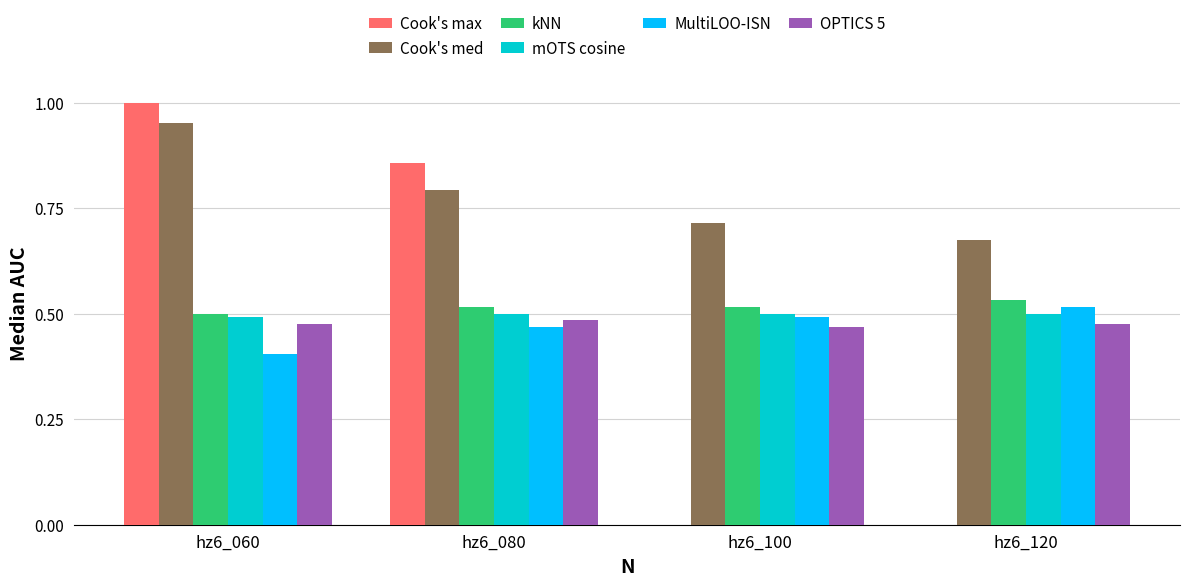

Count the kNN values in the range 0 to 1.

4